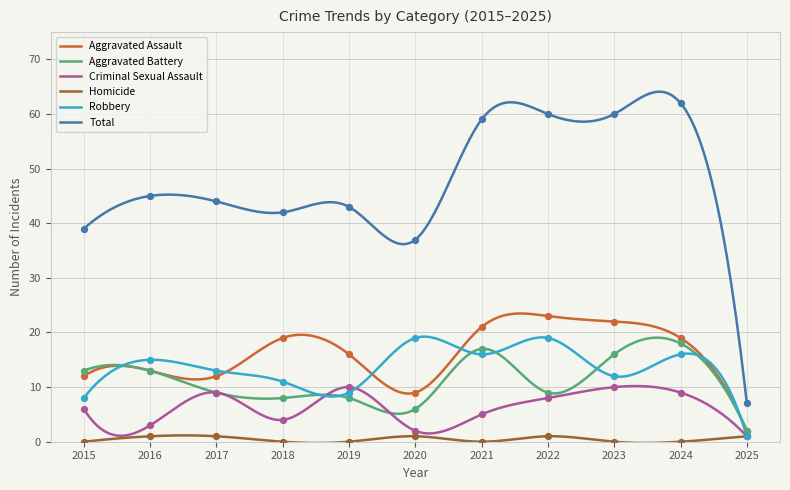

Which series has the largest total across all categories?

Total